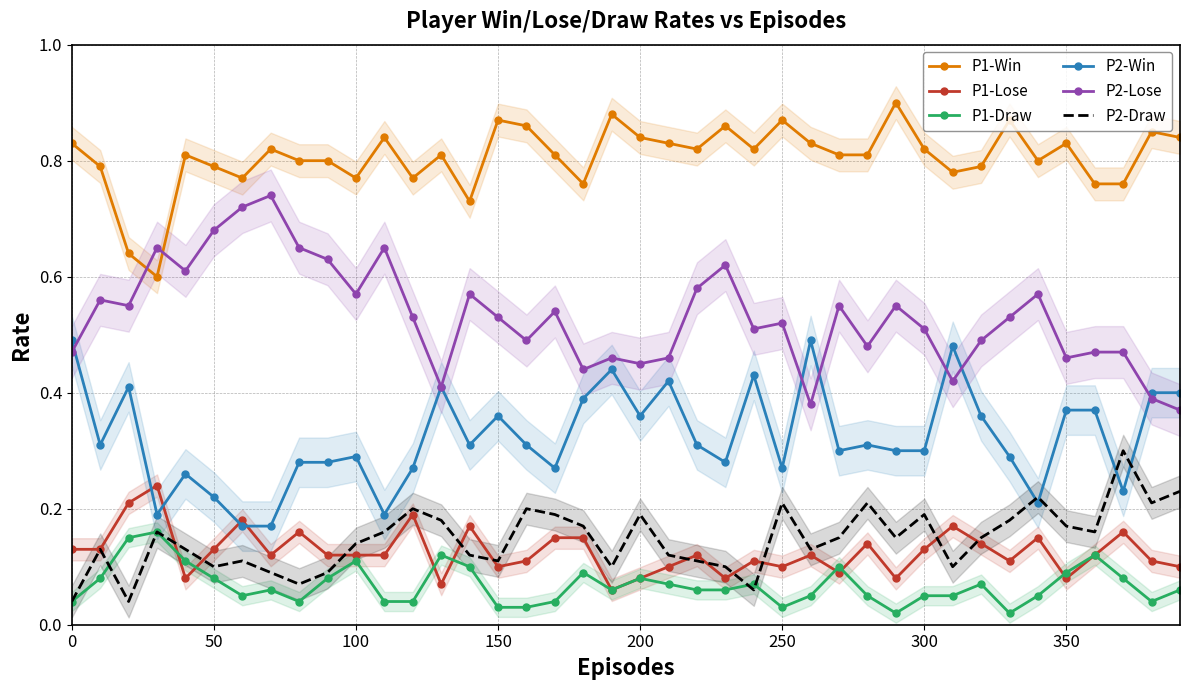

True or false: P1-Win and P2-Win cross at least once.

False